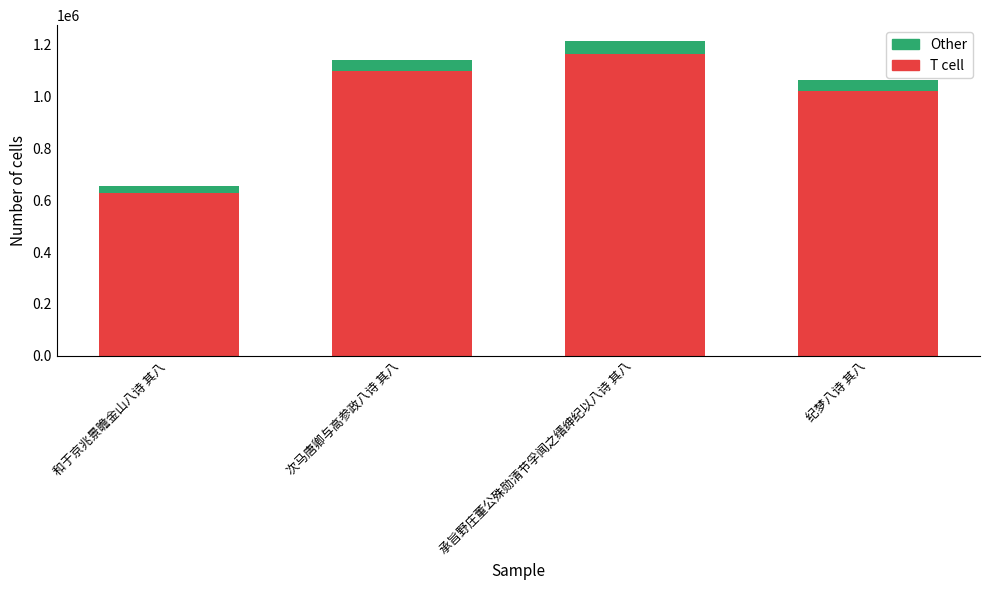

Which category has the lowest value in the T cell series?

和于京兆景瞻金山八诗 其八